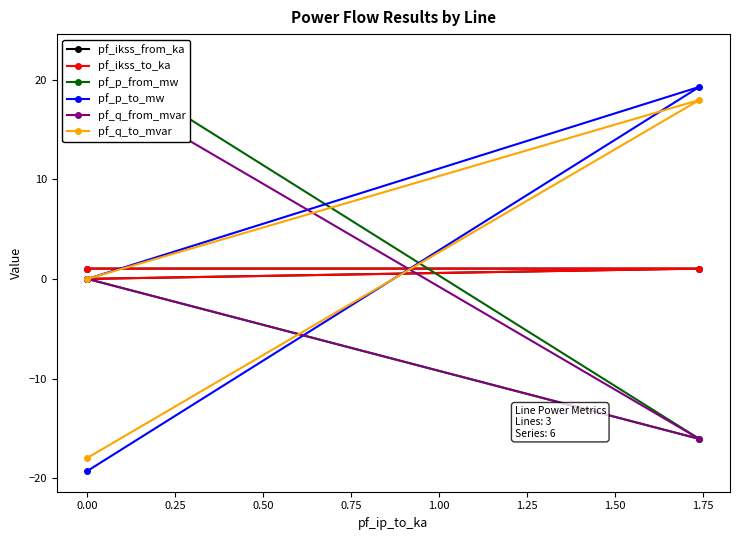

How many lines are shown in the chart?

6